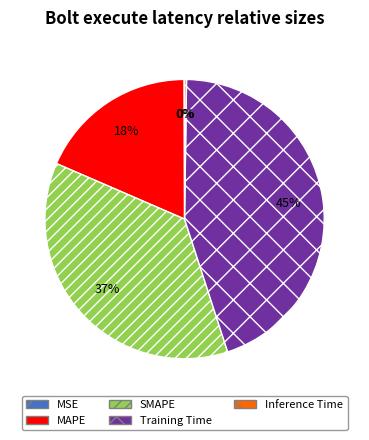

Which category has the biggest portion of the pie?

Training Time